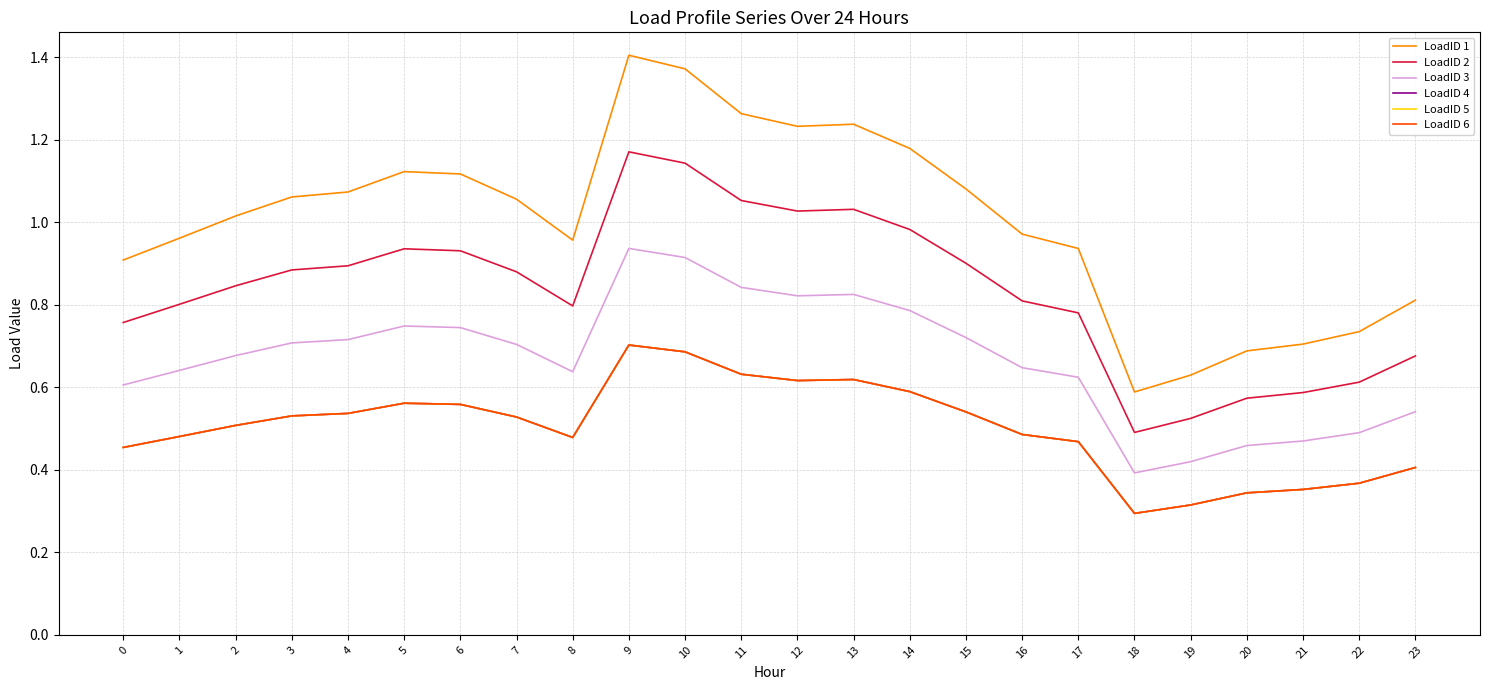

Which series has the widest spread of values?

LoadID 1